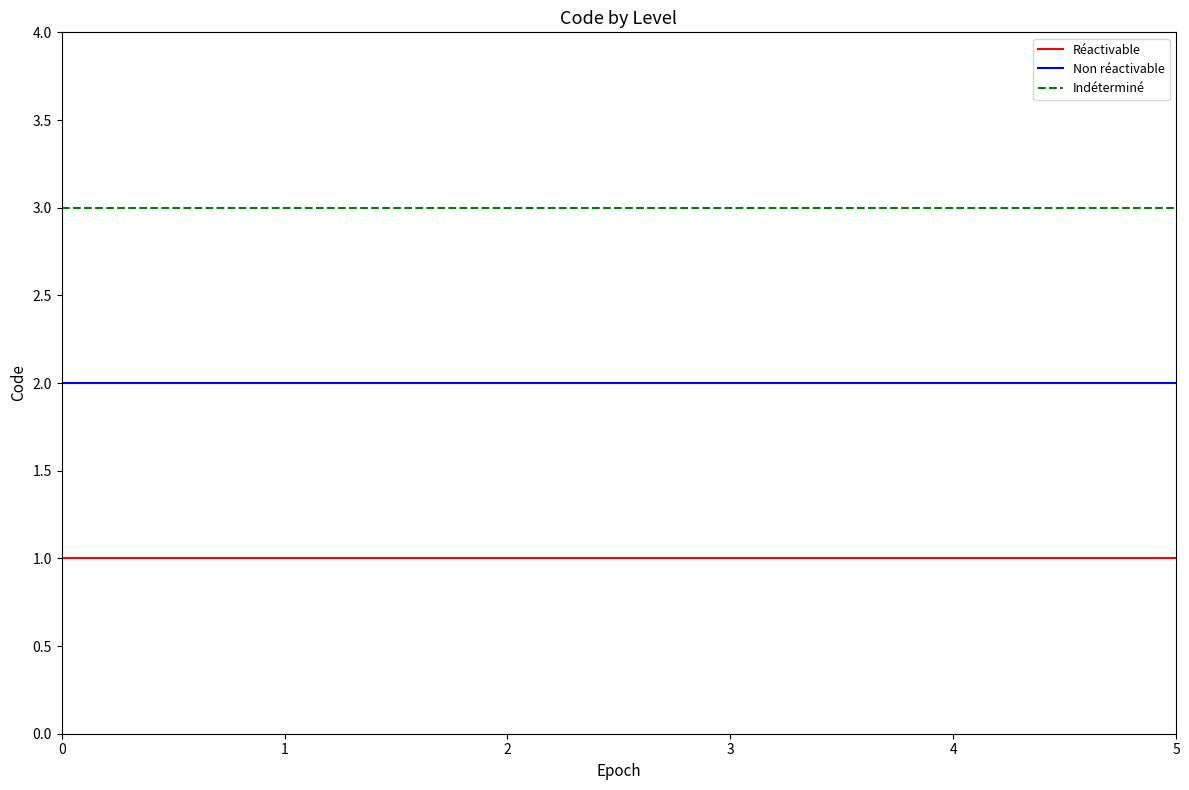

What is the approximate value of Indéterminé at 2?

3